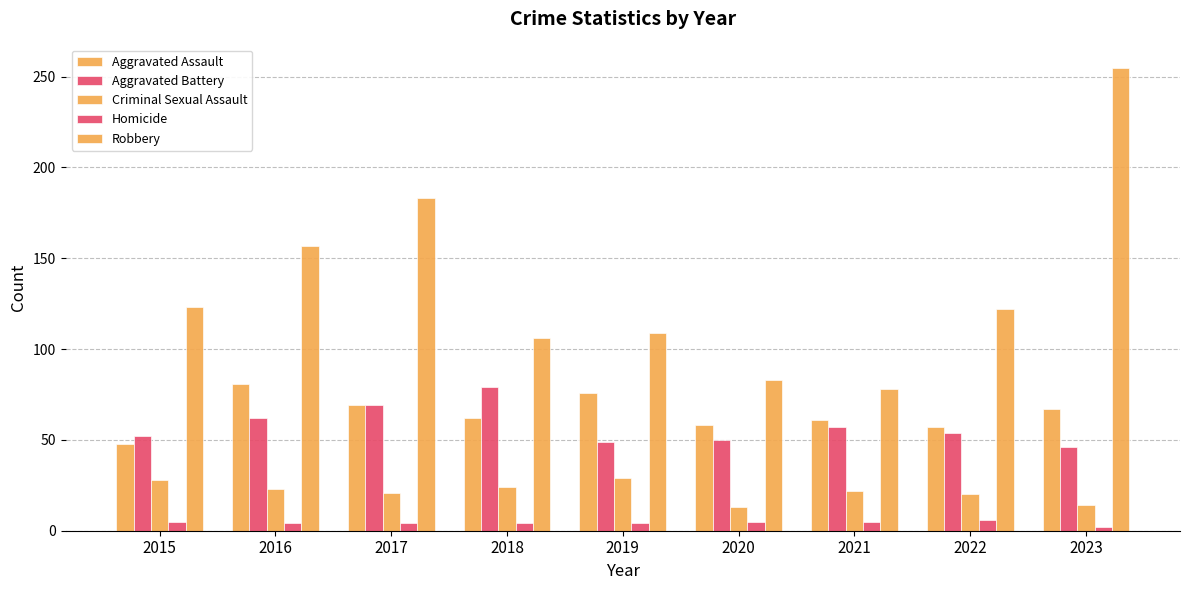

How many data points does each series have?

9